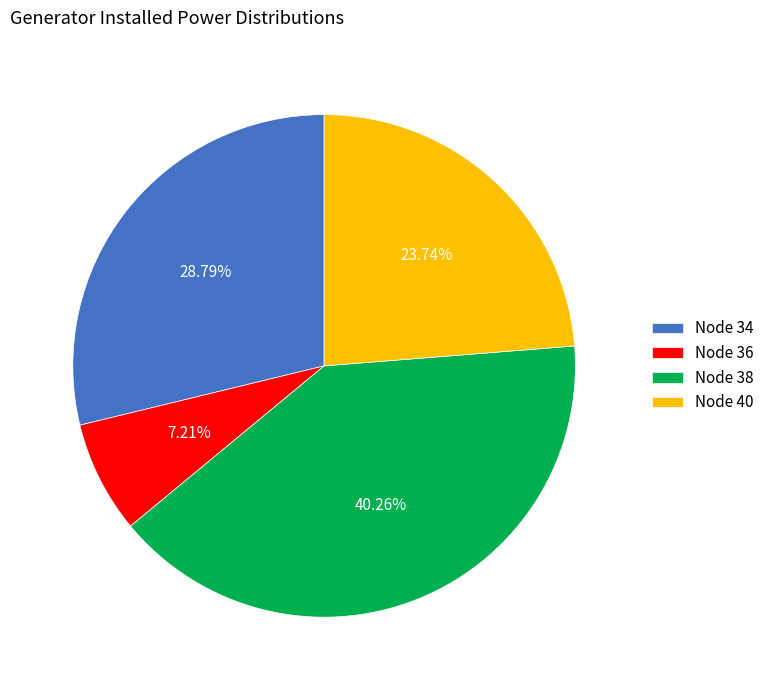

Does any single category account for the majority?

No